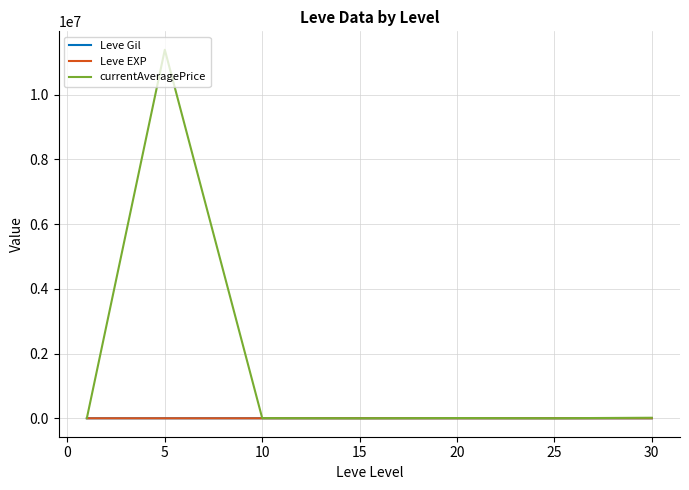

How many categories are shown in the chart?

7